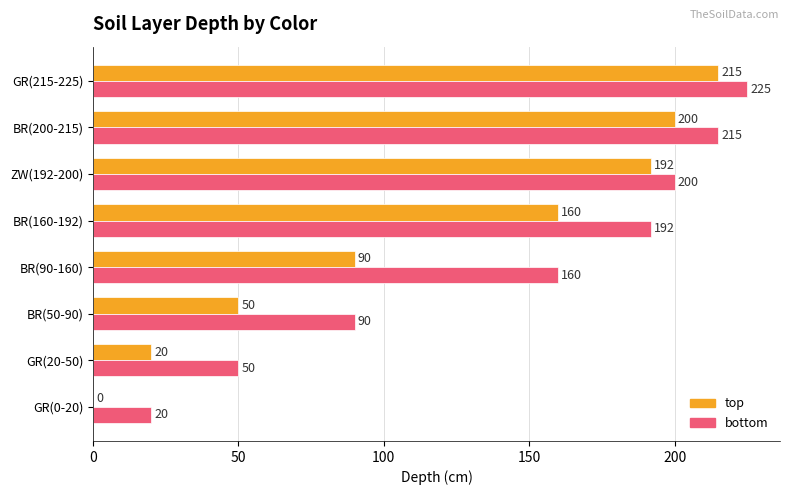

Is the value of top at ZW(192-200) greater than the value of bottom at ZW(192-200)?

No